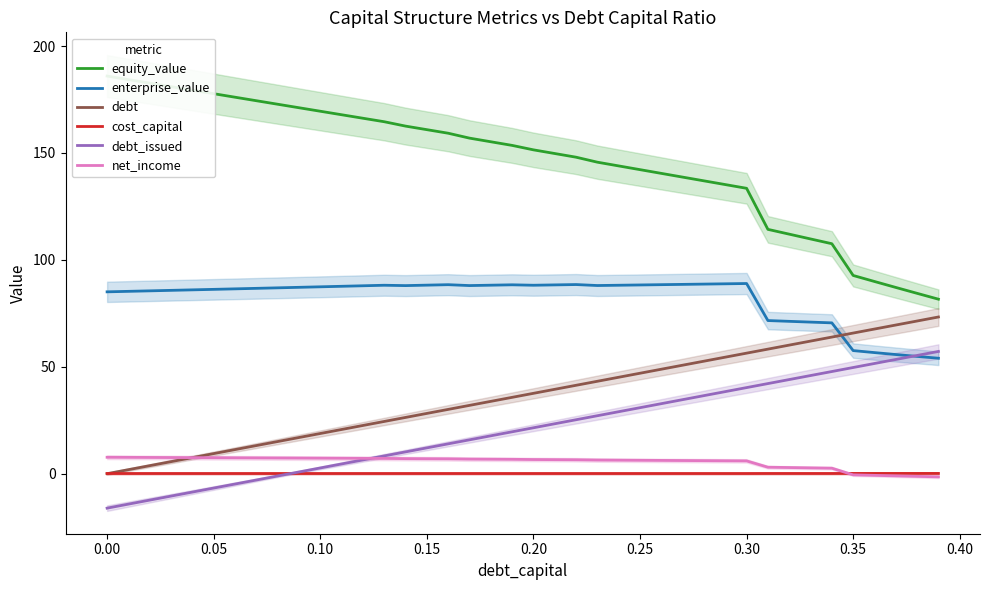

At how many categories does at least one series exceed 4?

40